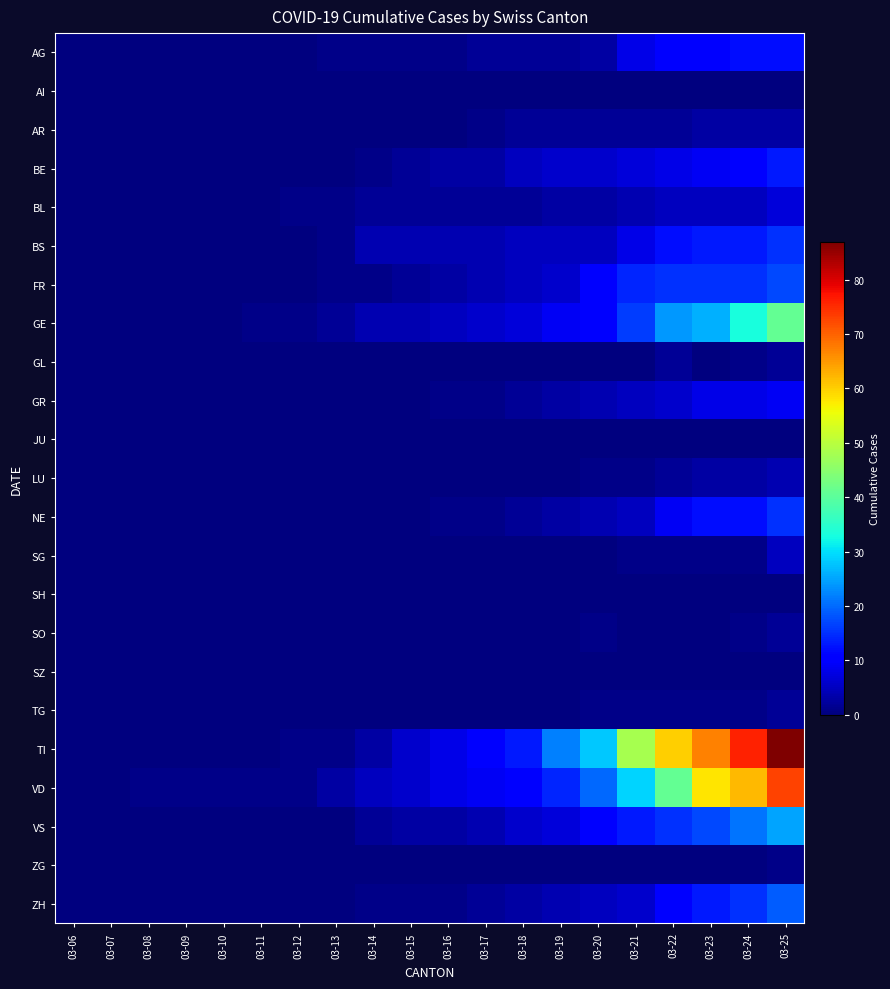

Reading right to left, extract all data points from this chart.

AG: 03-25=12	03-24=12	03-23=11	03-22=11	03-21=8	03-20=3	03-19=2	03-18=2	03-17=2	03-16=1	03-15=1	03-14=1	03-13=1	03-12=0	03-11=0	03-10=0	03-09=0	03-08=0	03-07=0	03-06=0
AI: 03-25=0	03-24=0	03-23=0	03-22=0	03-21=0	03-20=0	03-19=0	03-18=0	03-17=0	03-16=0	03-15=0	03-14=0	03-13=0	03-12=0	03-11=0	03-10=0	03-09=0	03-08=0	03-07=0	03-06=0
AR: 03-25=3	03-24=3	03-23=3	03-22=2	03-21=2	03-20=2	03-19=2	03-18=2	03-17=1	03-16=0	03-15=0	03-14=0	03-13=0	03-12=0	03-11=0	03-10=0	03-09=0	03-08=0	03-07=0	03-06=0
BE: 03-25=13	03-24=10	03-23=9	03-22=8	03-21=7	03-20=6	03-19=6	03-18=5	03-17=3	03-16=3	03-15=2	03-14=1	03-13=0	03-12=0	03-11=0	03-10=0	03-09=0	03-08=0	03-07=0	03-06=0
BL: 03-25=7	03-24=5	03-23=5	03-22=5	03-21=4	03-20=3	03-19=3	03-18=2	03-17=2	03-16=2	03-15=2	03-14=2	03-13=1	03-12=1	03-11=0	03-10=0	03-09=0	03-08=0	03-07=0	03-06=0
BS: 03-25=15	03-24=13	03-23=13	03-22=12	03-21=8	03-20=5	03-19=5	03-18=5	03-17=4	03-16=4	03-15=4	03-14=4	03-13=1	03-12=0	03-11=0	03-10=0	03-09=0	03-08=0	03-07=0	03-06=0
FR: 03-25=17	03-24=15	03-23=15	03-22=15	03-21=14	03-20=11	03-19=6	03-18=5	03-17=4	03-16=3	03-15=2	03-14=1	03-13=1	03-12=0	03-11=0	03-10=0	03-09=0	03-08=0	03-07=0	03-06=0
GE: 03-25=41	03-24=33	03-23=26	03-22=24	03-21=16	03-20=10	03-19=9	03-18=7	03-17=6	03-16=5	03-15=4	03-14=4	03-13=2	03-12=1	03-11=1	03-10=0	03-09=0	03-08=0	03-07=0	03-06=0
GL: 03-25=2	03-24=1	03-23=0	03-22=2	03-21=0	03-20=0	03-19=0	03-18=0	03-17=0	03-16=0	03-15=0	03-14=0	03-13=0	03-12=0	03-11=0	03-10=0	03-09=0	03-08=0	03-07=0	03-06=0
GR: 03-25=9	03-24=8	03-23=8	03-22=6	03-21=5	03-20=4	03-19=3	03-18=2	03-17=1	03-16=1	03-15=0	03-14=0	03-13=0	03-12=0	03-11=0	03-10=0	03-09=0	03-08=0	03-07=0	03-06=0
JU: 03-25=0	03-24=0	03-23=0	03-22=0	03-21=0	03-20=0	03-19=0	03-18=0	03-17=0	03-16=0	03-15=0	03-14=0	03-13=0	03-12=0	03-11=0	03-10=0	03-09=0	03-08=0	03-07=0	03-06=0
LU: 03-25=4	03-24=3	03-23=3	03-22=2	03-21=1	03-20=1	03-19=0	03-18=0	03-17=0	03-16=0	03-15=0	03-14=0	03-13=0	03-12=0	03-11=0	03-10=0	03-09=0	03-08=0	03-07=0	03-06=0
NE: 03-25=15	03-24=12	03-23=12	03-22=9	03-21=5	03-20=4	03-19=3	03-18=2	03-17=1	03-16=1	03-15=0	03-14=0	03-13=0	03-12=0	03-11=0	03-10=0	03-09=0	03-08=0	03-07=0	03-06=0
SG: 03-25=5	03-24=1	03-23=1	03-22=1	03-21=1	03-20=0	03-19=0	03-18=0	03-17=0	03-16=0	03-15=0	03-14=0	03-13=0	03-12=0	03-11=0	03-10=0	03-09=0	03-08=0	03-07=0	03-06=0
SH: 03-25=0	03-24=0	03-23=0	03-22=0	03-21=0	03-20=0	03-19=0	03-18=0	03-17=0	03-16=0	03-15=0	03-14=0	03-13=0	03-12=0	03-11=0	03-10=0	03-09=0	03-08=0	03-07=0	03-06=0
SO: 03-25=2	03-24=1	03-23=0	03-22=0	03-21=0	03-20=1	03-19=0	03-18=0	03-17=0	03-16=0	03-15=0	03-14=0	03-13=0	03-12=0	03-11=0	03-10=0	03-09=0	03-08=0	03-07=0	03-06=0
SZ: 03-25=0	03-24=0	03-23=0	03-22=0	03-21=0	03-20=0	03-19=0	03-18=0	03-17=0	03-16=0	03-15=0	03-14=0	03-13=0	03-12=0	03-11=0	03-10=0	03-09=0	03-08=0	03-07=0	03-06=0
TG: 03-25=2	03-24=1	03-23=1	03-22=1	03-21=1	03-20=1	03-19=0	03-18=0	03-17=0	03-16=0	03-15=0	03-14=0	03-13=0	03-12=0	03-11=0	03-10=0	03-09=0	03-08=0	03-07=0	03-06=0
TI: 03-25=87	03-24=76	03-23=67	03-22=60	03-21=48	03-20=28	03-19=22	03-18=13	03-17=10	03-16=8	03-15=6	03-14=3	03-13=1	03-12=1	03-11=0	03-10=0	03-09=0	03-08=0	03-07=0	03-06=0
VD: 03-25=73	03-24=62	03-23=58	03-22=41	03-21=29	03-20=20	03-19=14	03-18=10	03-17=9	03-16=8	03-15=6	03-14=5	03-13=3	03-12=1	03-11=1	03-10=1	03-09=1	03-08=1	03-07=0	03-06=0
VS: 03-25=25	03-24=21	03-23=17	03-22=15	03-21=13	03-20=10	03-19=7	03-18=6	03-17=4	03-16=3	03-15=3	03-14=2	03-13=0	03-12=0	03-11=0	03-10=0	03-09=0	03-08=0	03-07=0	03-06=0
ZG: 03-25=1	03-24=0	03-23=0	03-22=0	03-21=0	03-20=0	03-19=0	03-18=0	03-17=0	03-16=0	03-15=0	03-14=0	03-13=0	03-12=0	03-11=0	03-10=0	03-09=0	03-08=0	03-07=0	03-06=0
ZH: 03-25=19	03-24=15	03-23=13	03-22=10	03-21=6	03-20=5	03-19=4	03-18=3	03-17=2	03-16=1	03-15=1	03-14=1	03-13=0	03-12=0	03-11=0	03-10=0	03-09=0	03-08=0	03-07=0	03-06=0